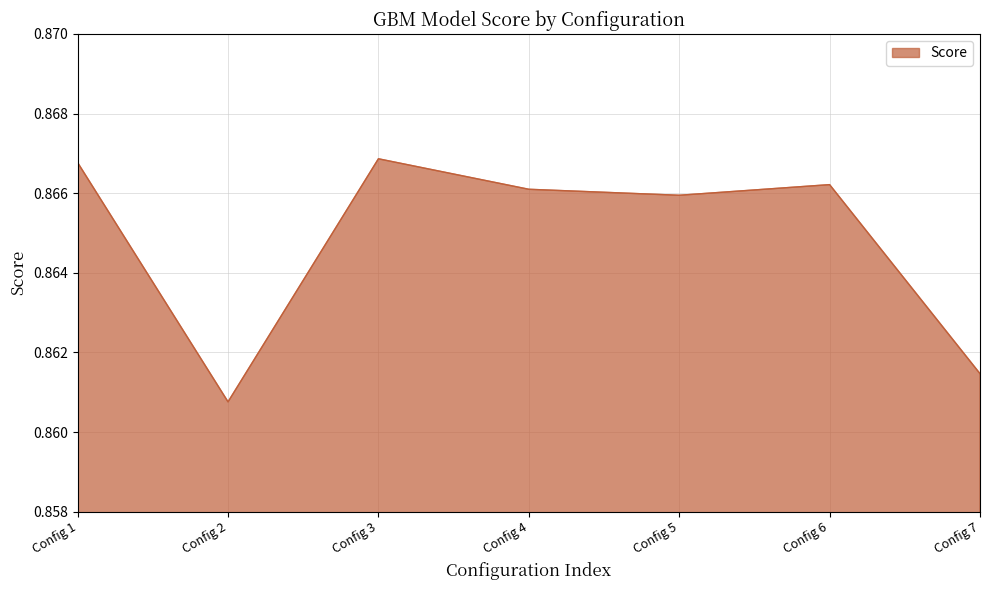

What is the sum of the values at Config 1 and Config 6?

1.7